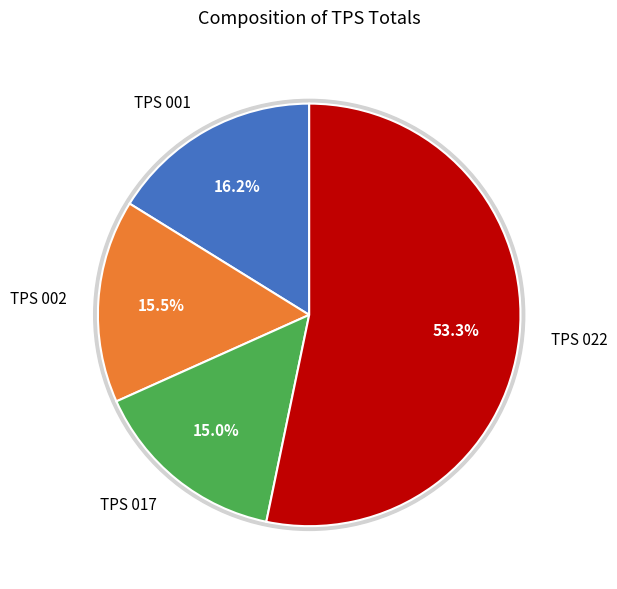

Rank the categories by value from lowest to highest.

TPS 017, TPS 002, TPS 001, TPS 022